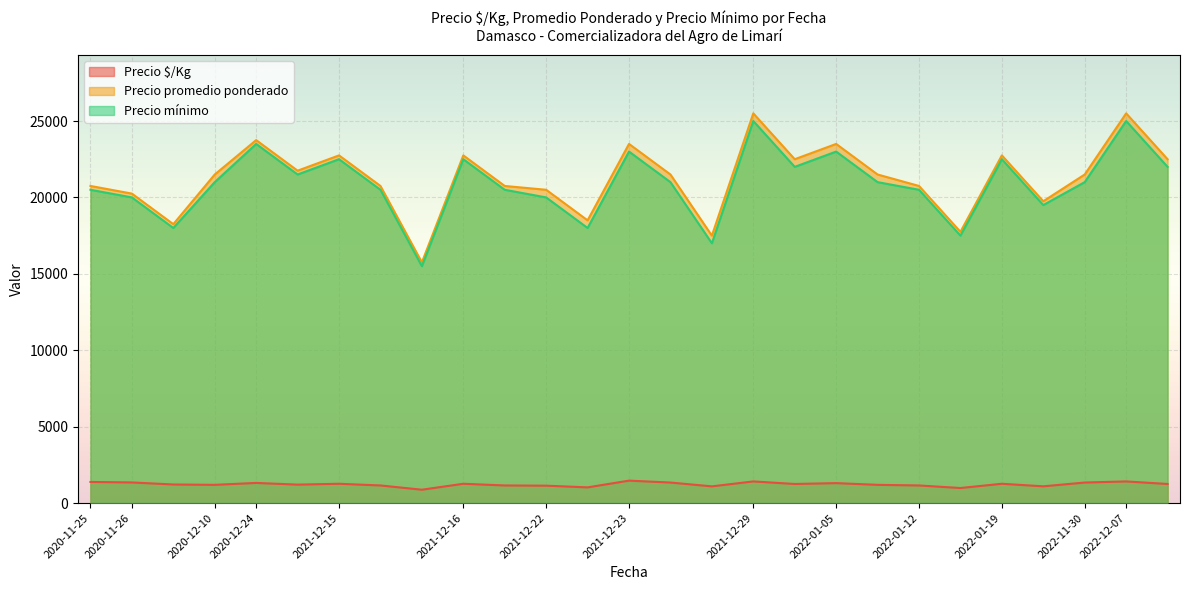

At 2021-12-15, list the series in order from largest to smallest.

Precio promedio ponderado, Precio mínimo, Precio $/Kg